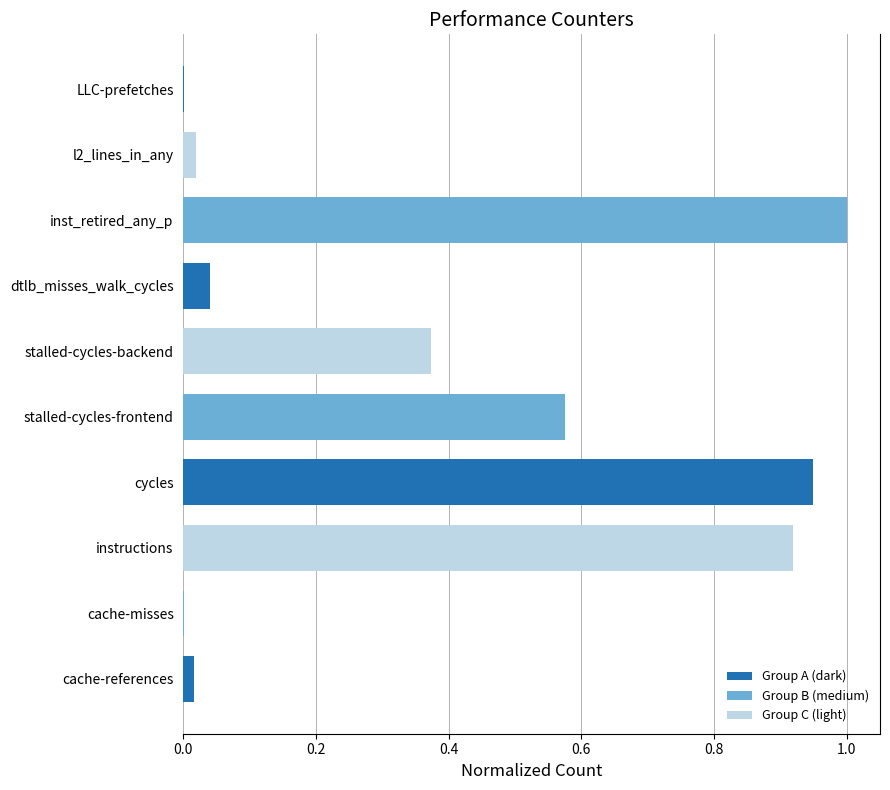

The value at stalled-cycles-frontend is 0.9. True or false?

False